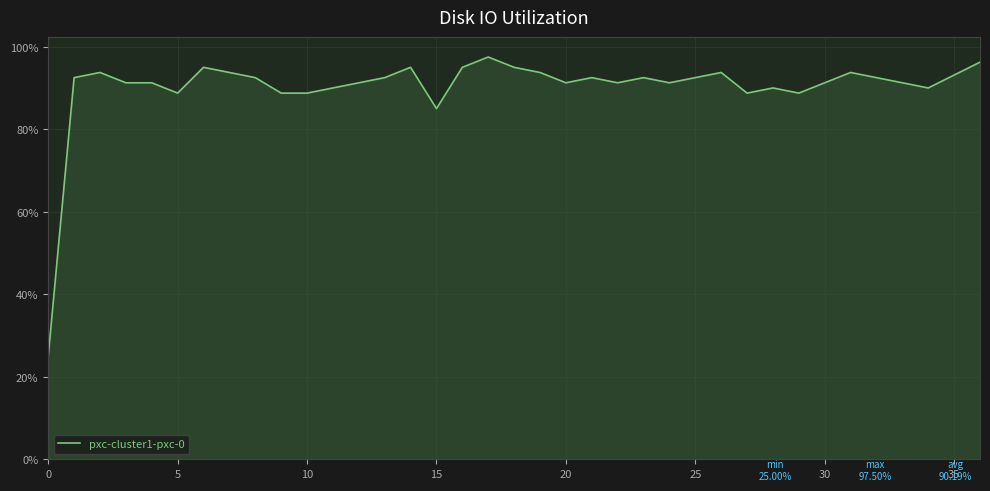

Is this an area chart (filled region under the line)?

Yes